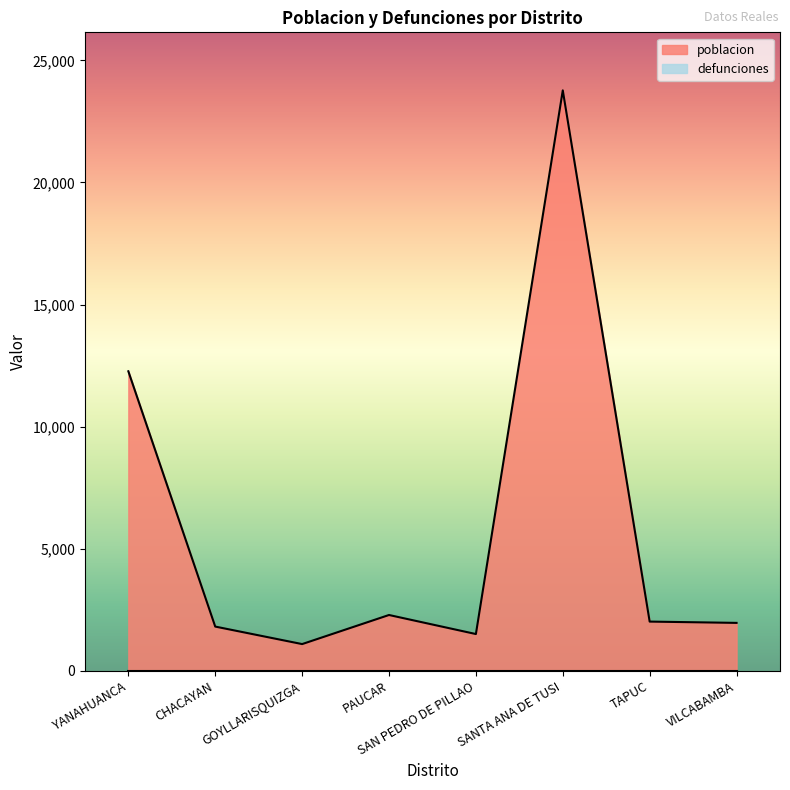

At which label is the value closest to 12433?

YANAHUANCA